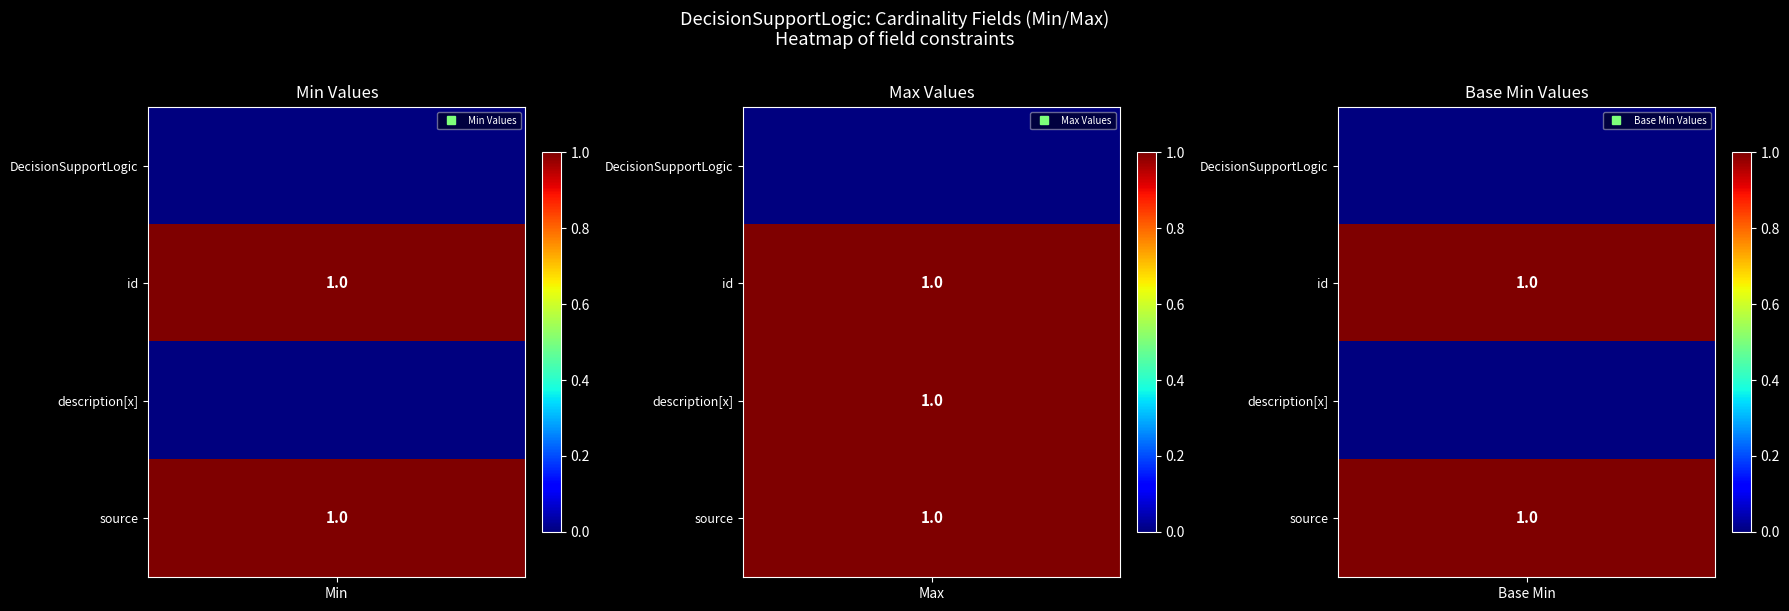

The value of DecisionSupportLogic.source at 2 is 0. True or false?

False